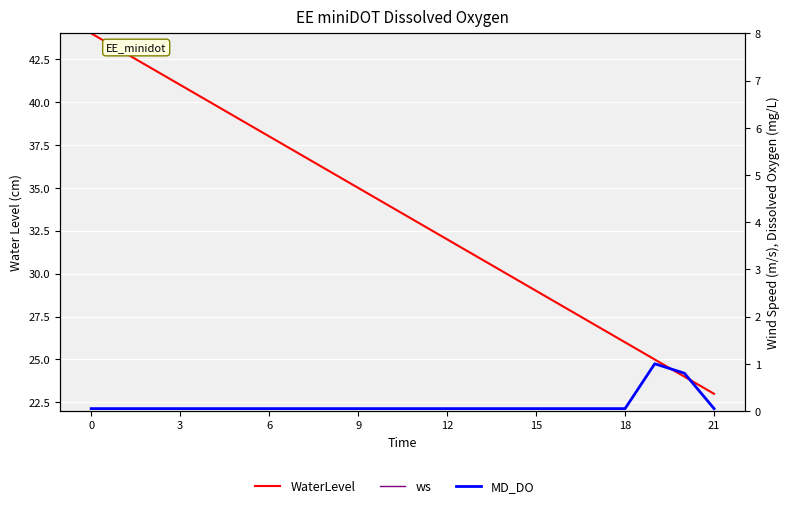

Which has a higher value, 9 or 13?

9